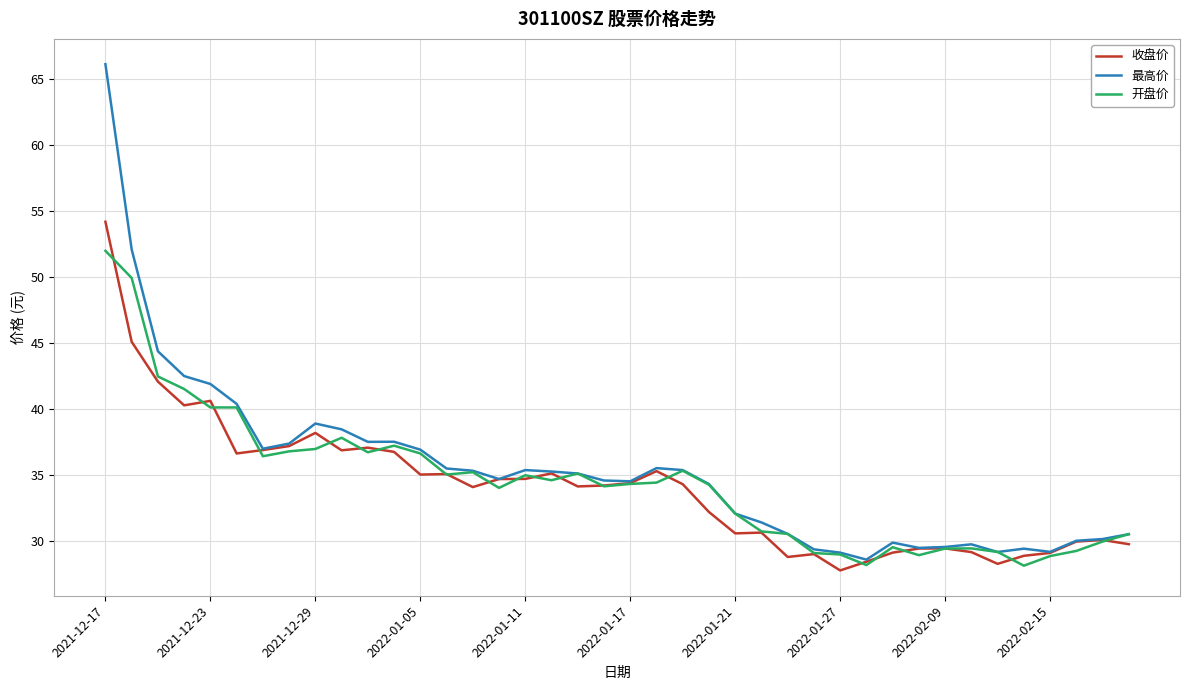

Is this an area chart (filled region under the line)?

No